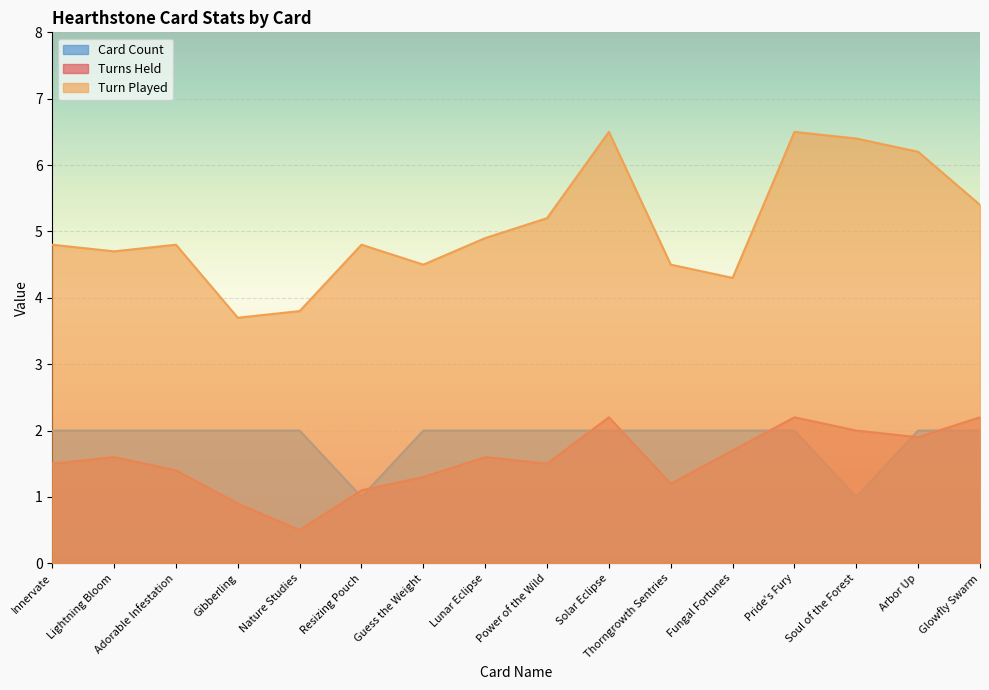

Which label corresponds to the smallest value in the chart?

Nature Studies